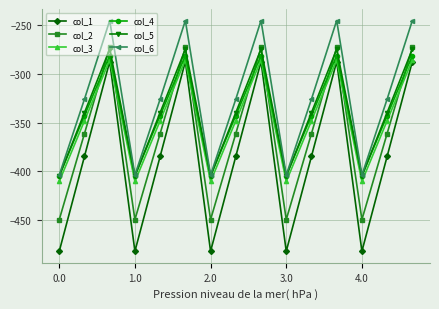

Does the chart display data point markers on the line(s)?

Yes